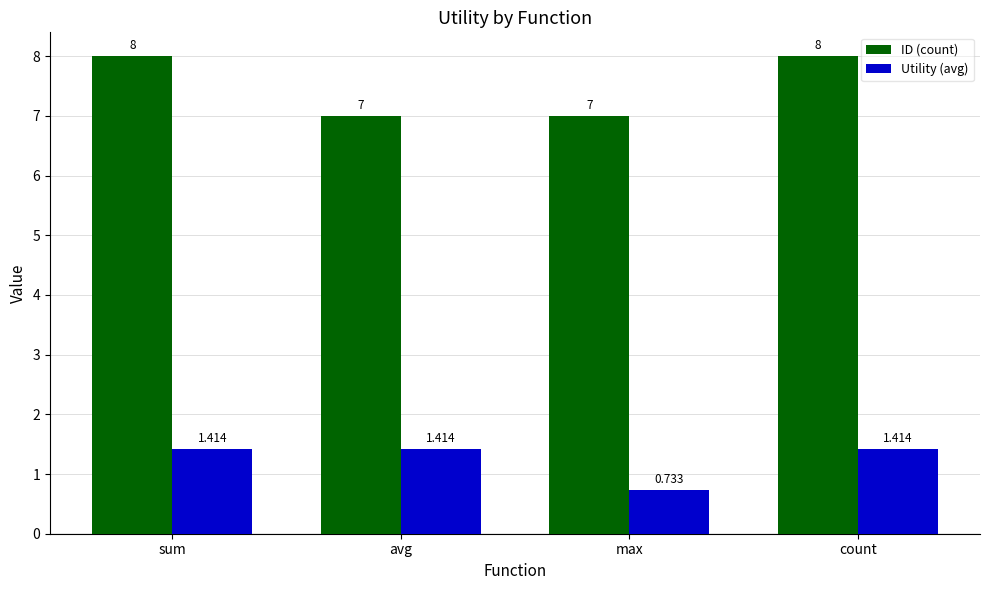

Where does the Utility (avg) series first go above 1?

sum